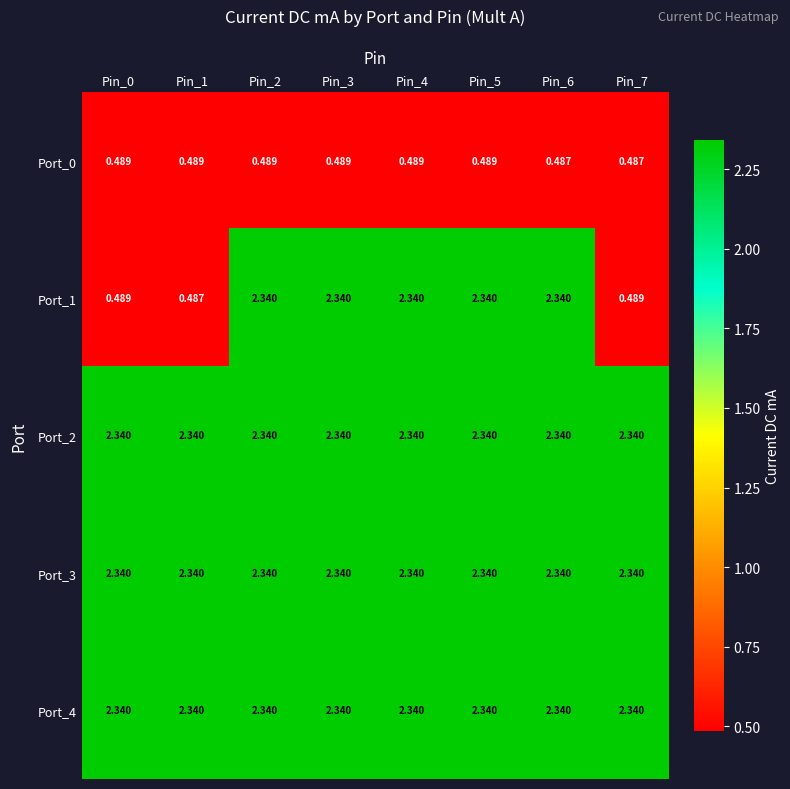

What is the difference between the highest and lowest values at Pin_4?

1.9